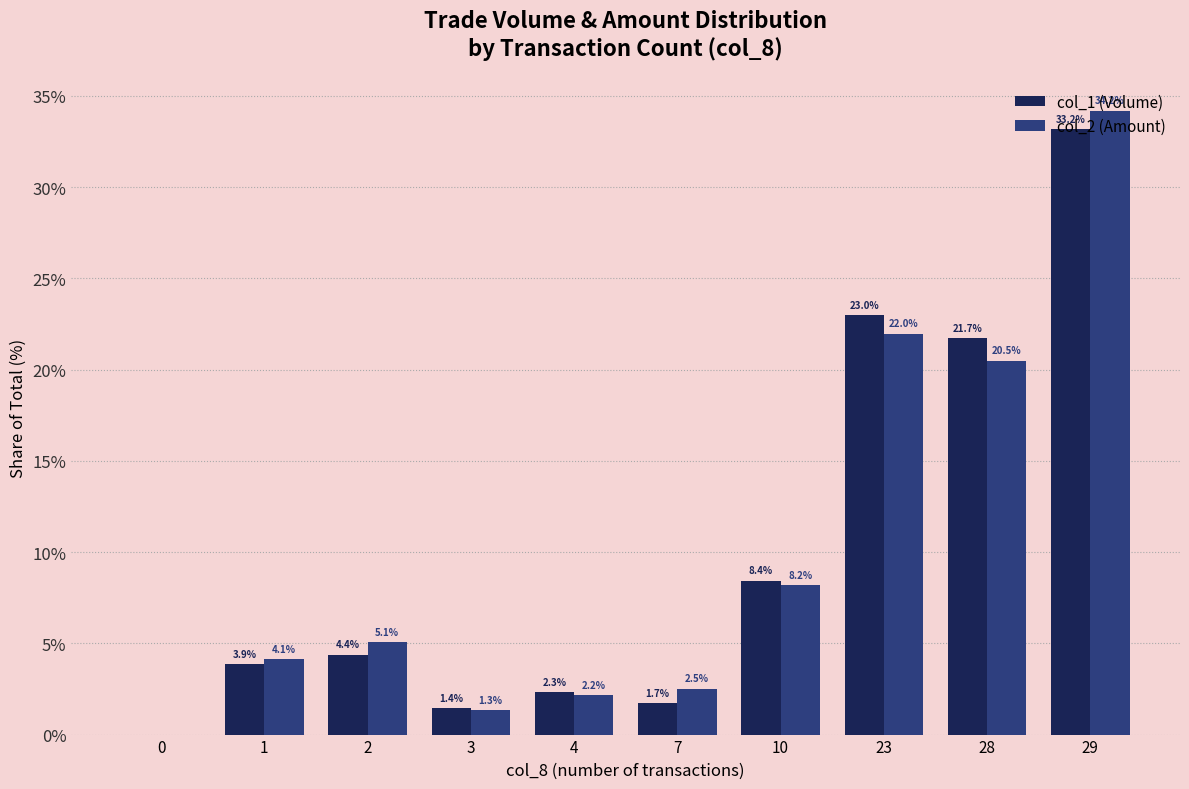

What is the maximum value shown in the chart?

34.2